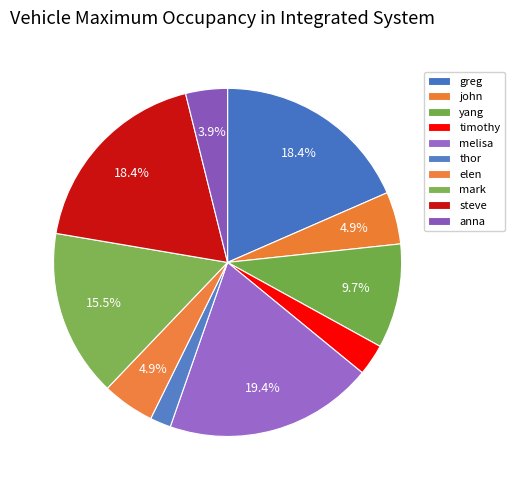

Do melisa and mark together represent more than half of the pie?

No